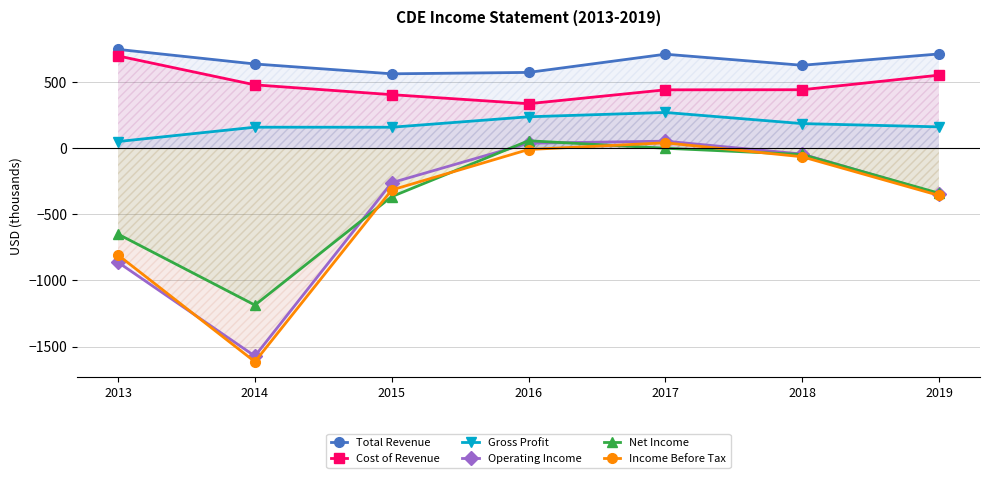

At which category does Total Revenue reach its first local peak?

2017